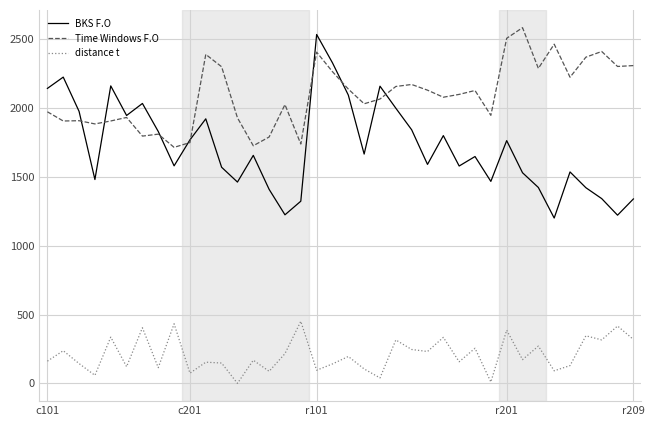

Which series has the largest total across all categories?

Time Windows F.O